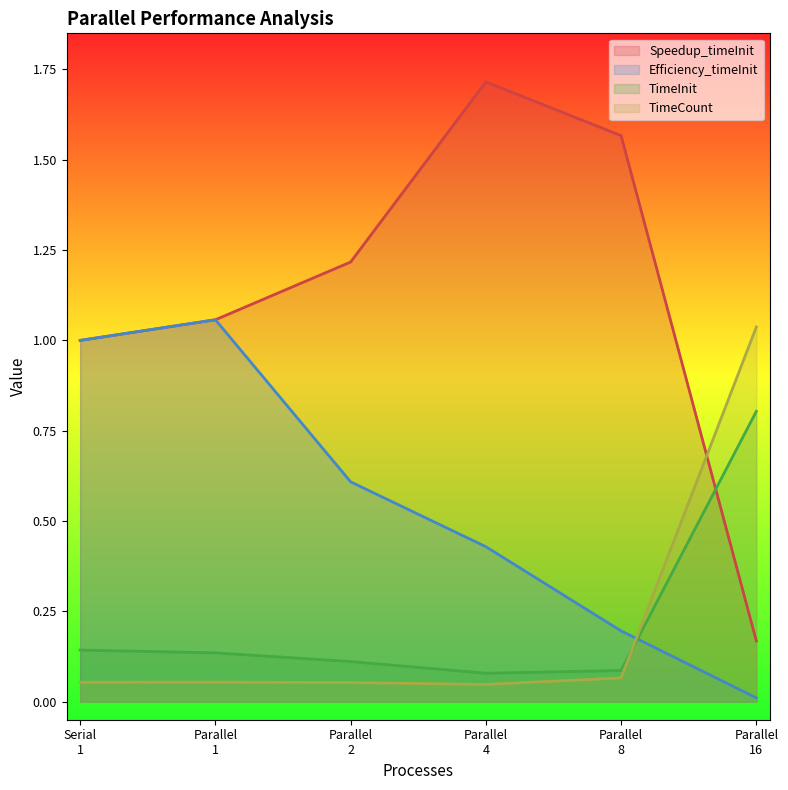

At how many categories does at least one series exceed 1?

5